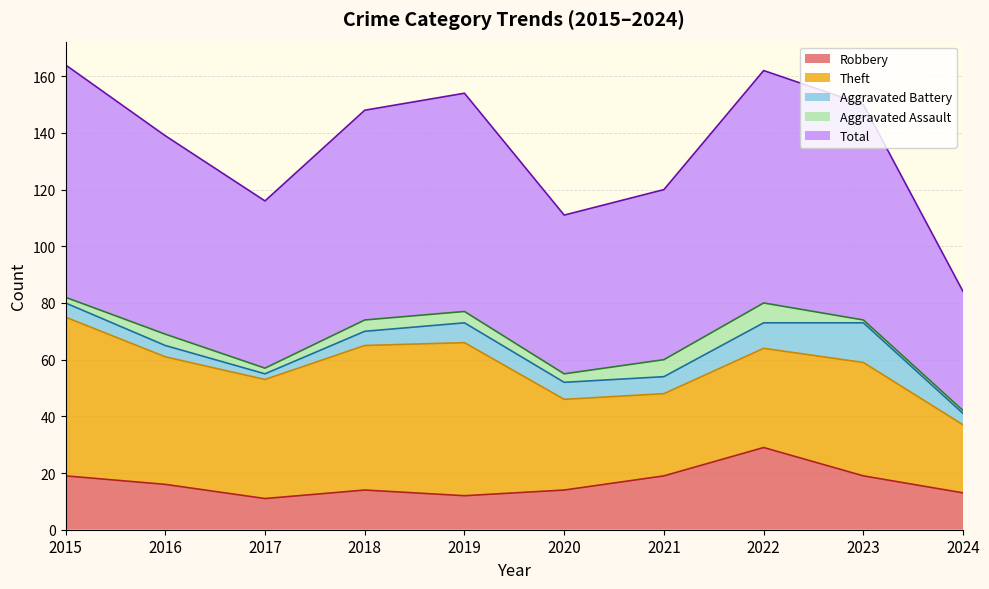

List the series in order of their peak value, highest first.

Total, Theft, Robbery, Aggravated Battery, Aggravated Assault